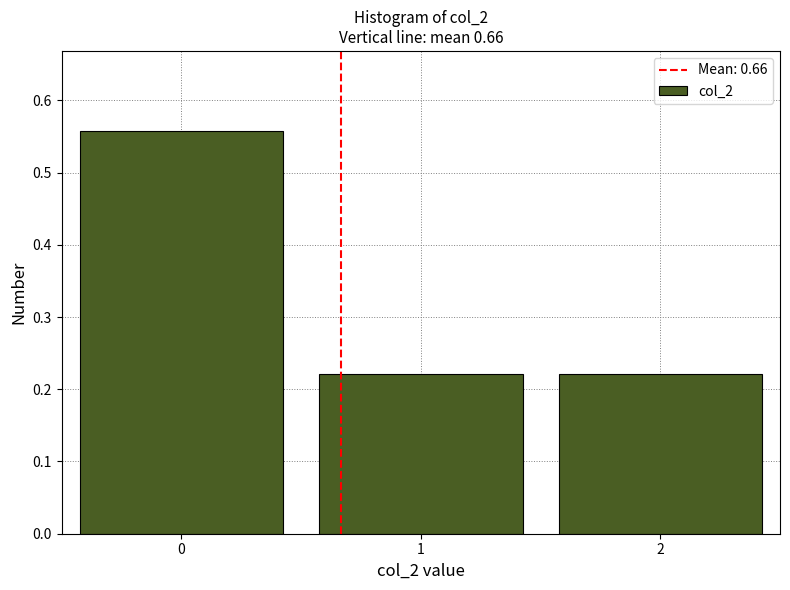

What is the height of the bar covering -0.5 to 0.5 on the x-axis? The values are not printed on the chart, so give them approximately, as read against the axis.

0.56